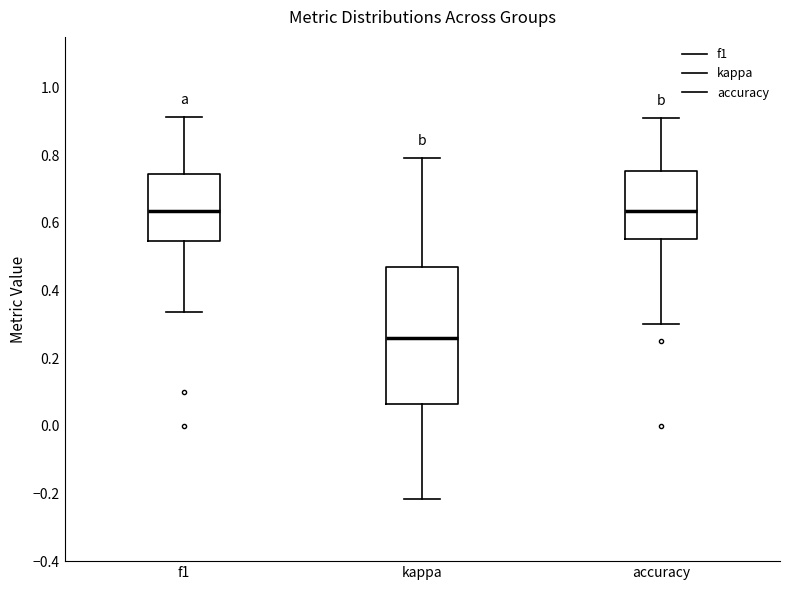

Which box has the lowest median line?

kappa